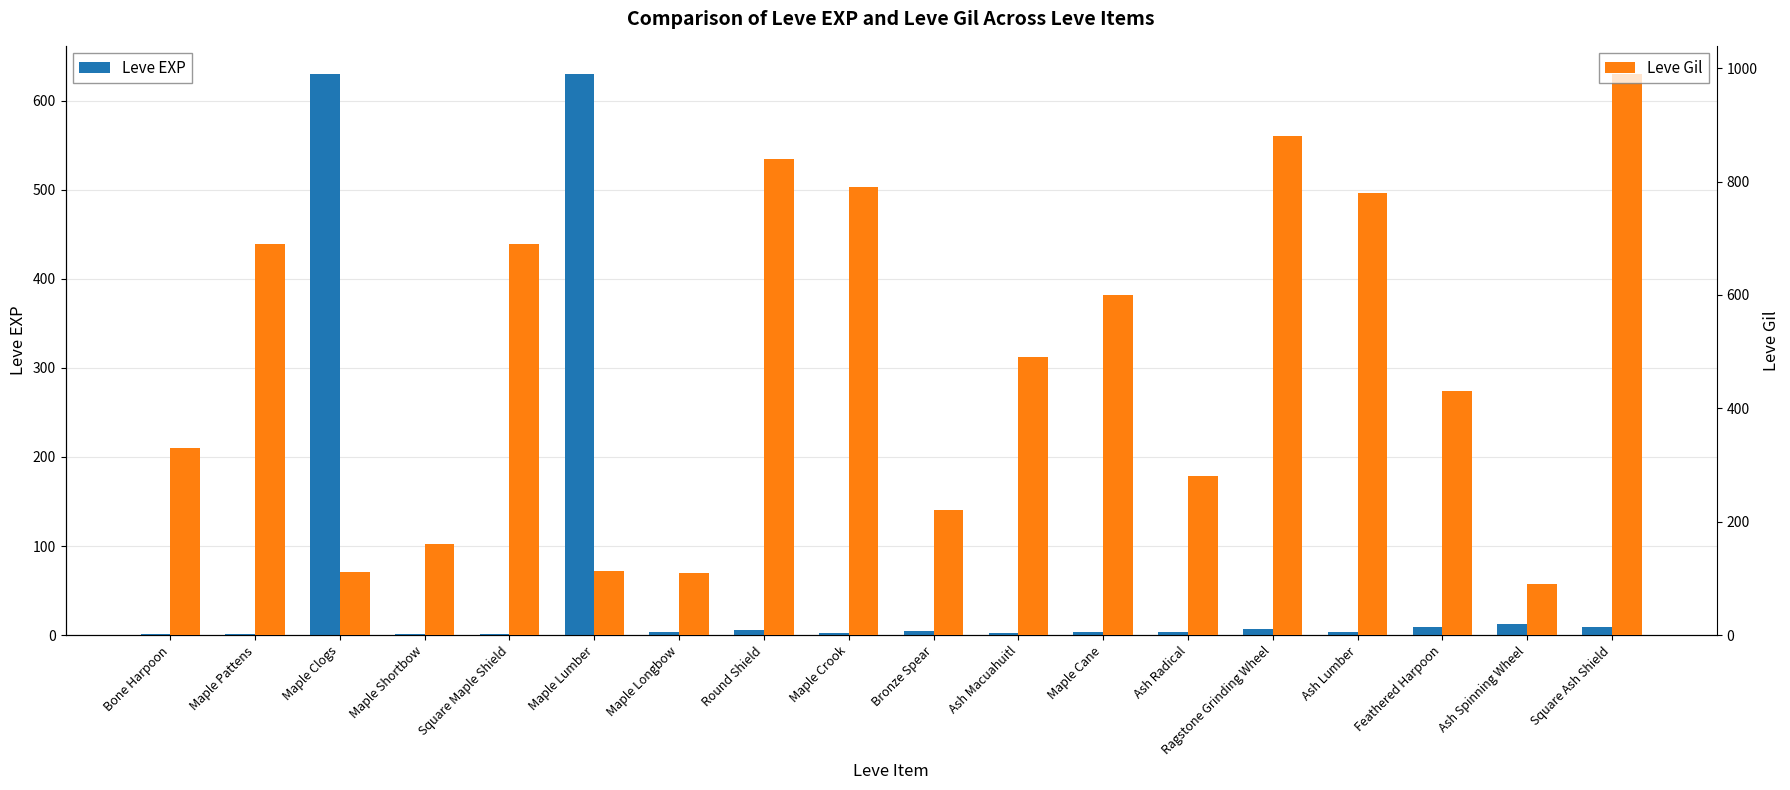

Reading right to left, what are all the values shown in this chart?

Leve EXP: 9	13	9	3	7	4	3	2	5	2	6	4	630	1	1	630	1	1
Leve Gil: 990	90	430	780	880	280	600	490	220	790	840	110	113	690	160	112	690	330